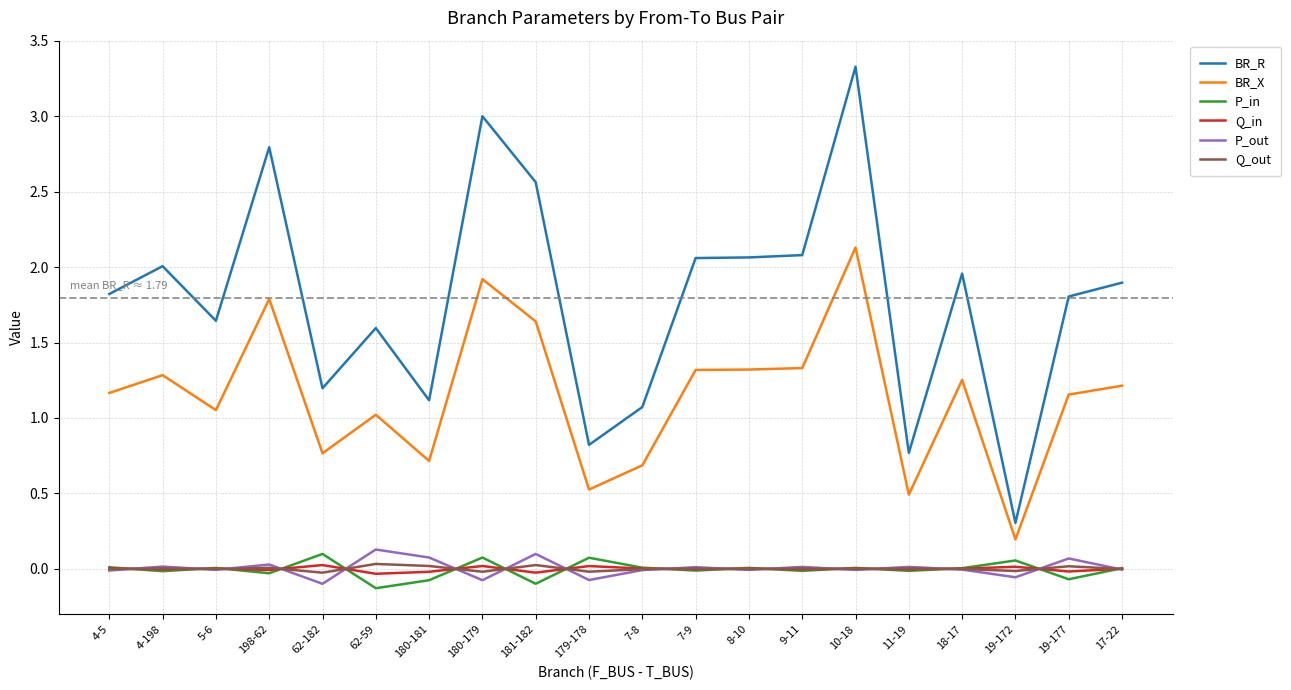

At which category is the sum across all series the highest?

10-18